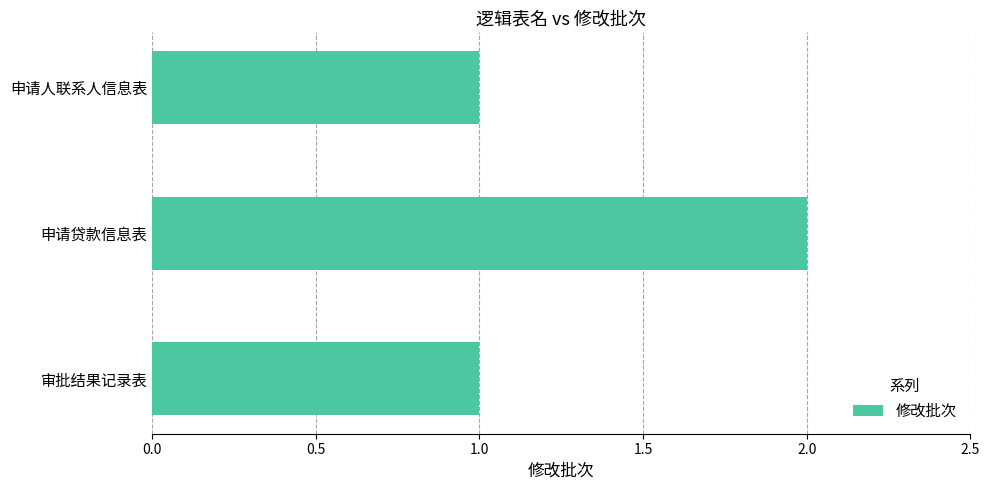

What is the sum of the values at 申请贷款信息表 and 审批结果记录表?

3